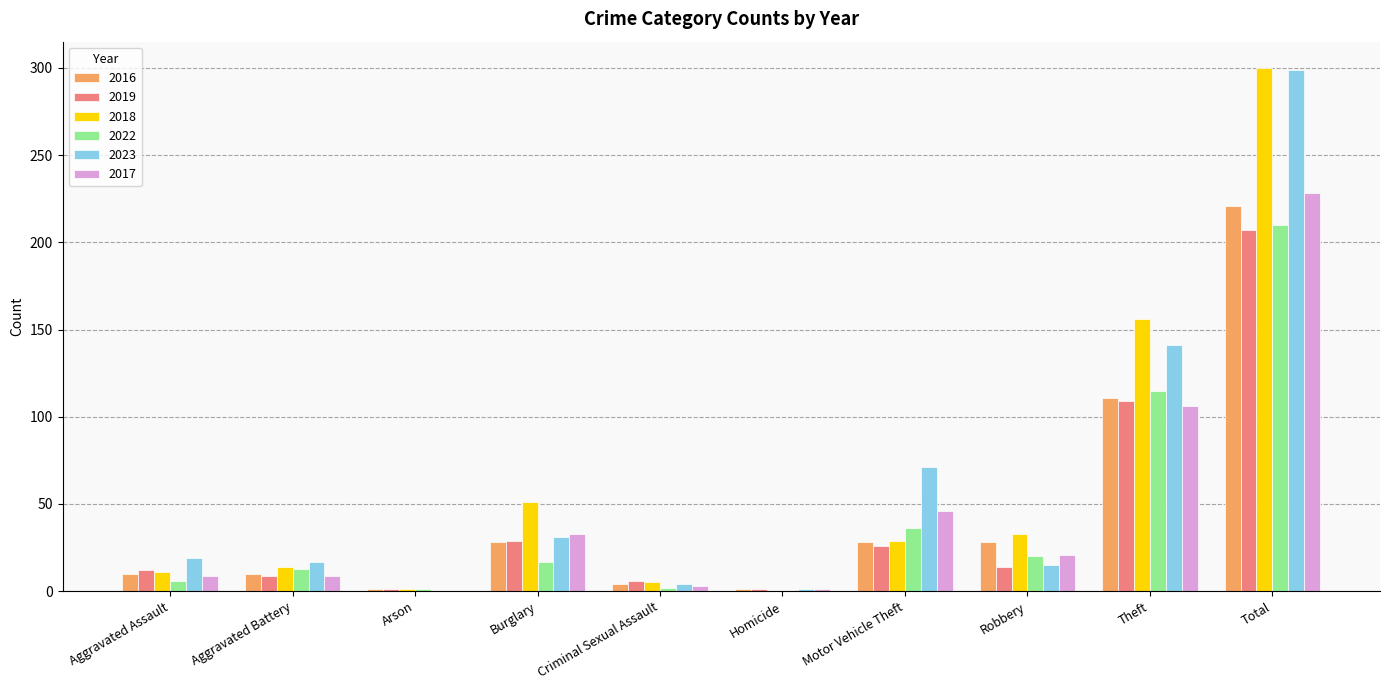

What is the spread (max minus min) of values at Burglary?

34